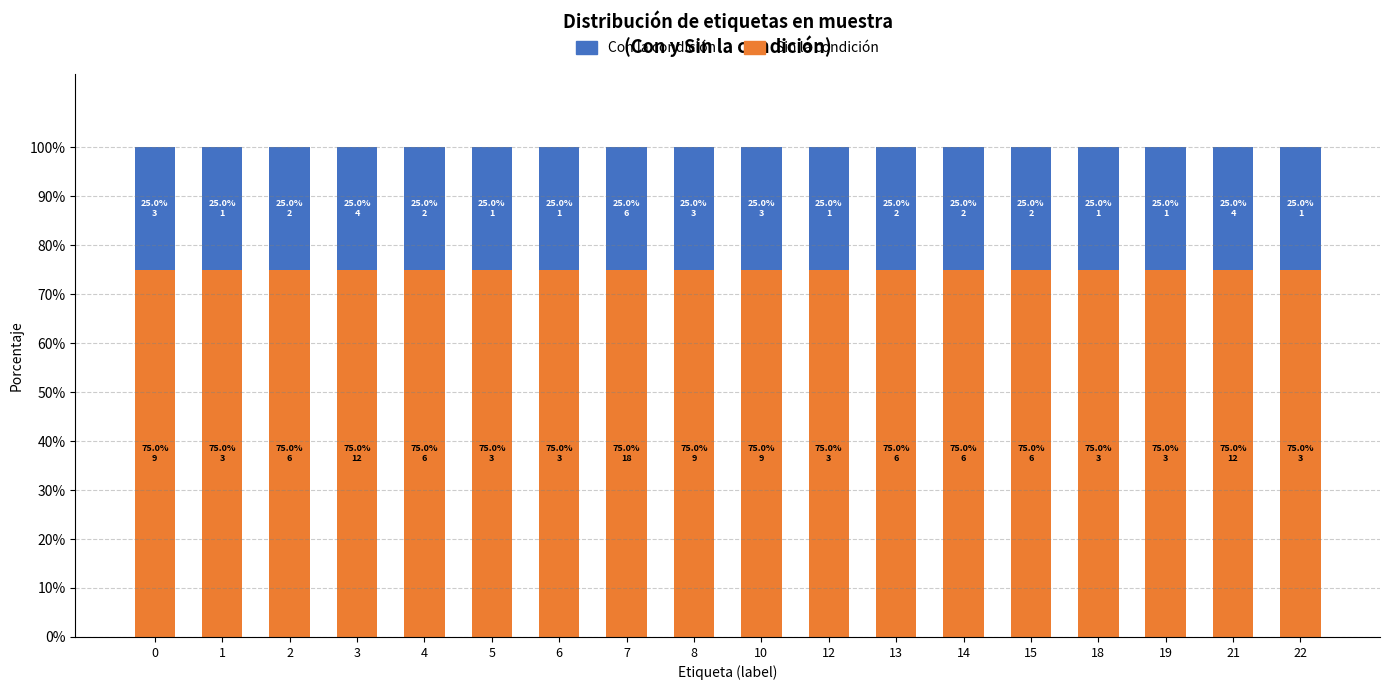

What is the total value across all series at 2?

100